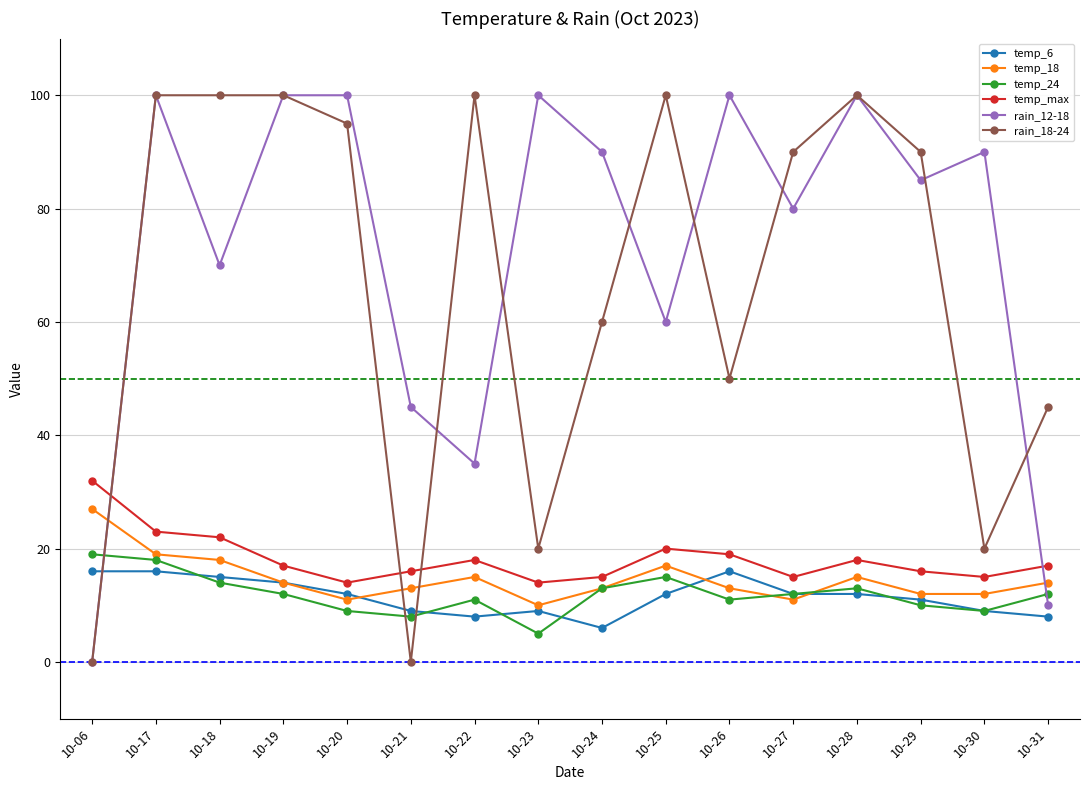

The rain_12-18 series shows 60 at 10-25. True or false?

True